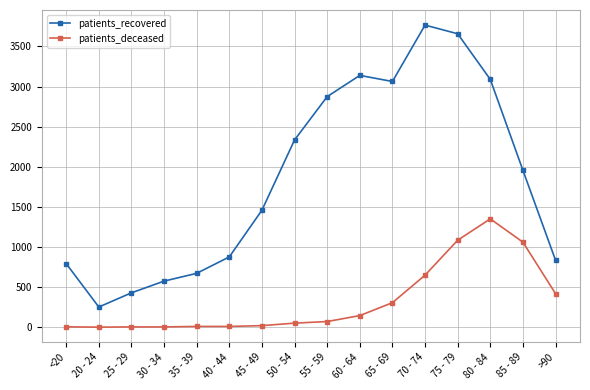

What is the sum of the patients_deceased values at >90 and 50 - 54?

468